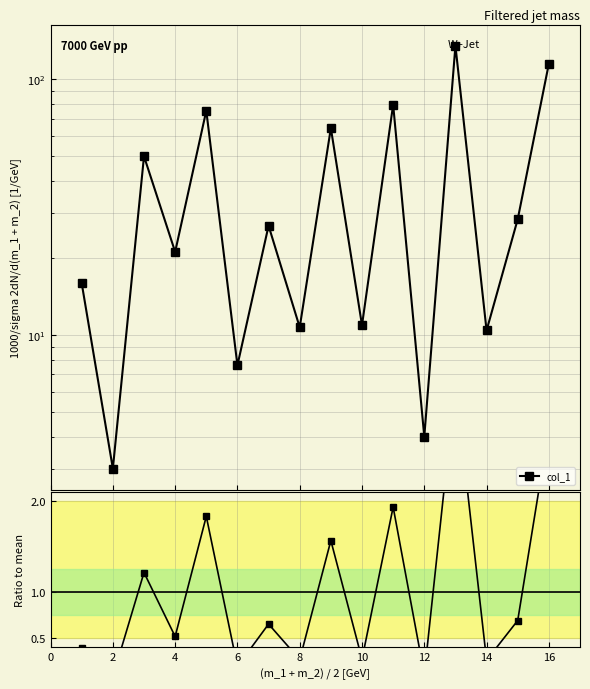

How many data points does each series have?

16